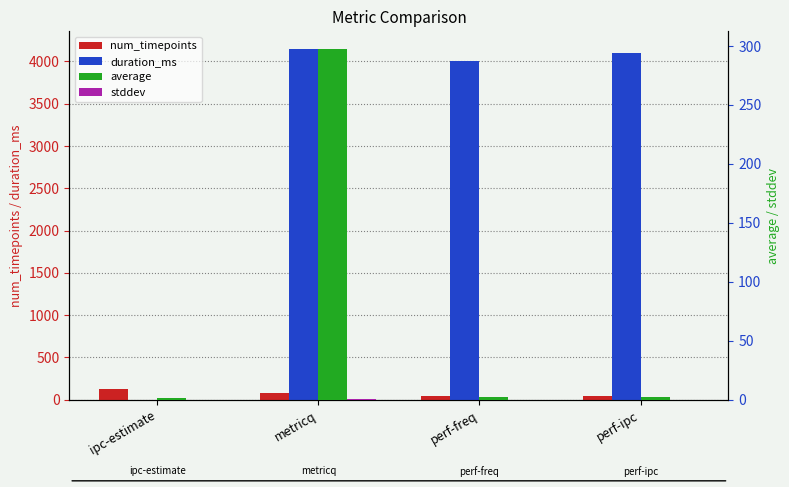

Rank the categories by num_timepoints value from lowest to highest.

perf-freq, perf-ipc, metricq, ipc-estimate